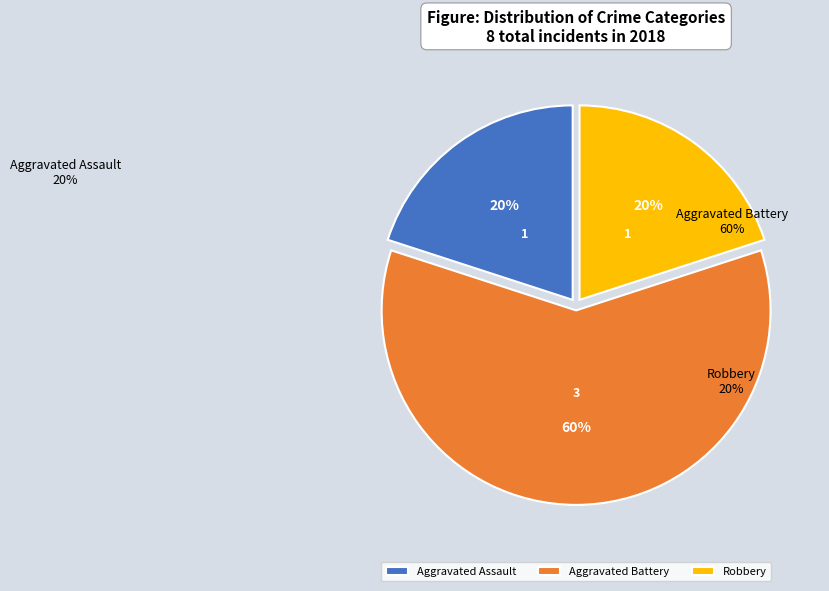

Count the number of slices in the pie.

3